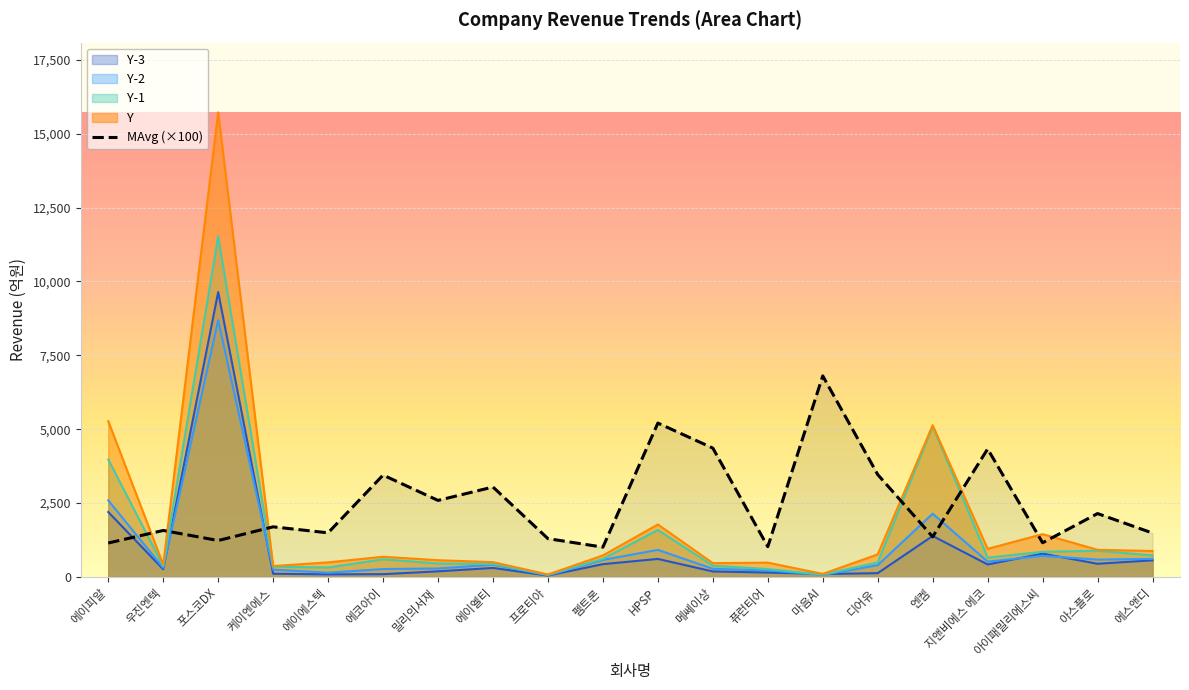

Does the chart display data point markers on the line(s)?

No